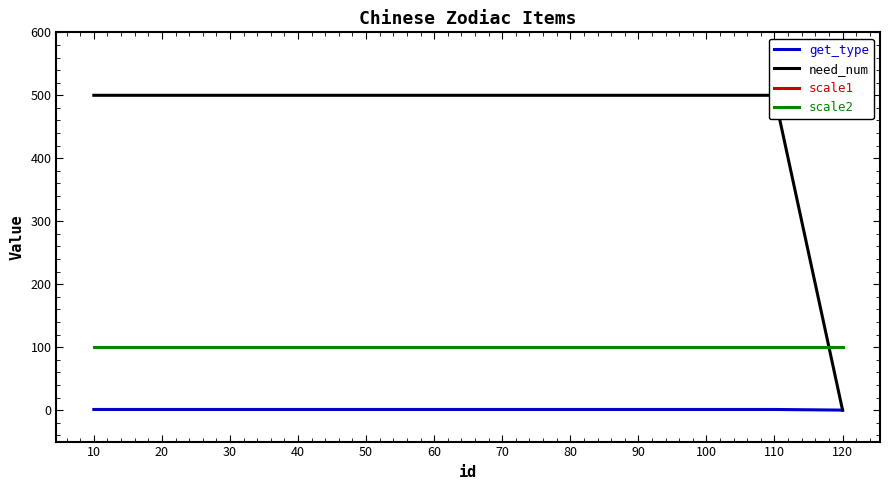

True or false: get_type has more than 0 interior local peaks.

False